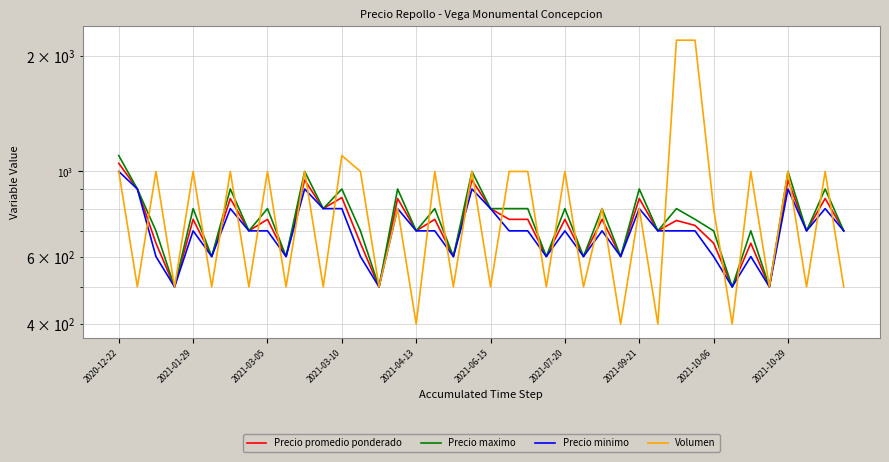

What are all the series names shown in the legend?

Precio promedio ponderado, Precio maximo, Precio minimo, Volumen